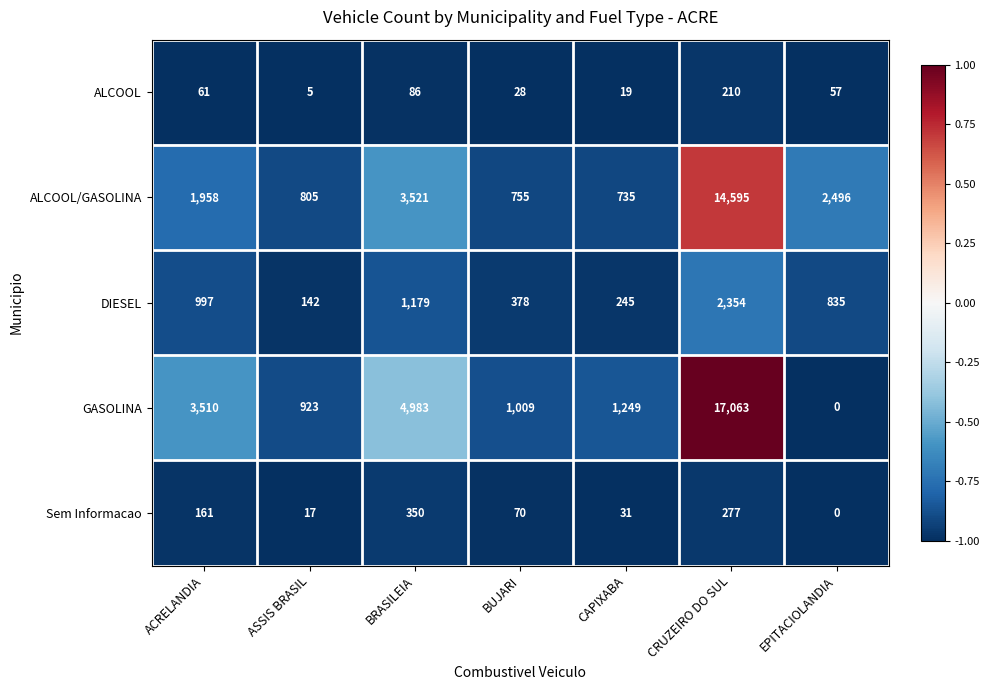

How many data points does each series have?

7